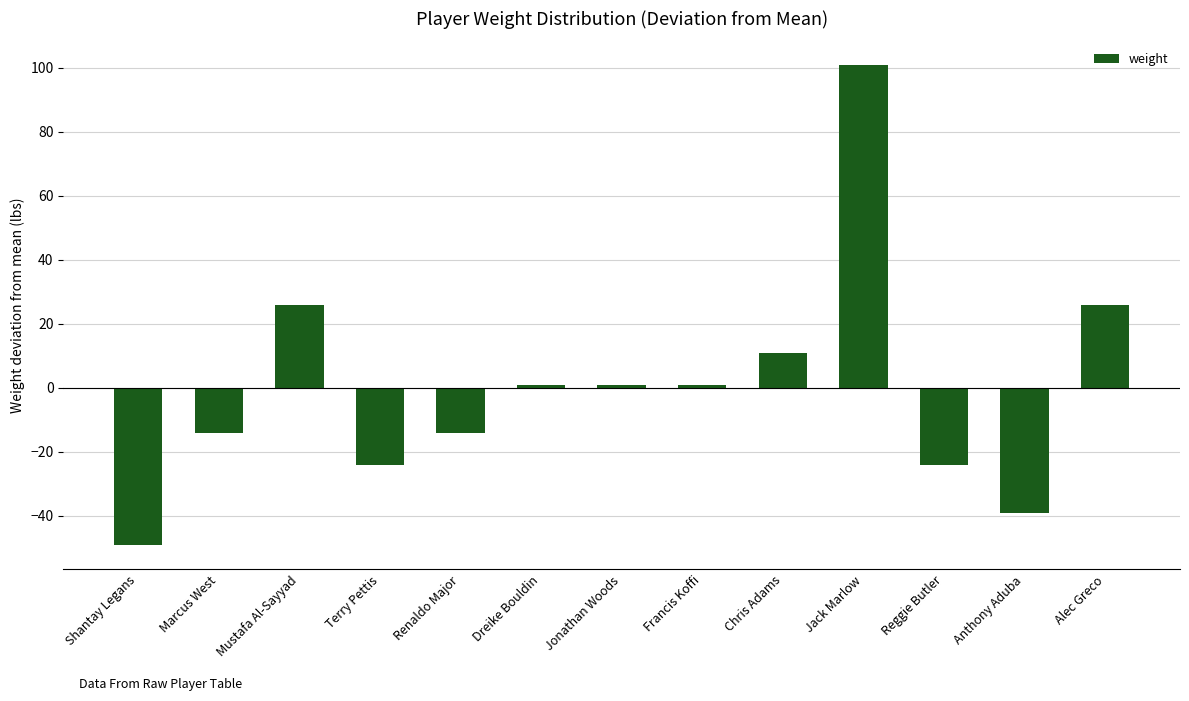

Which category has the highest value across all series?

Jack Marlow